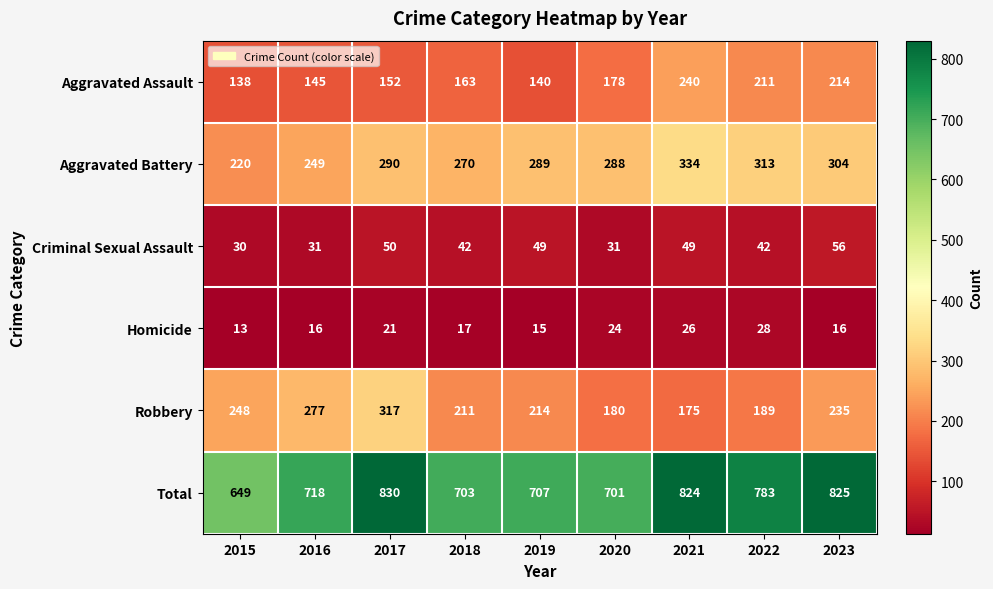

True or false: Total has a value of 141 at 2018.

False